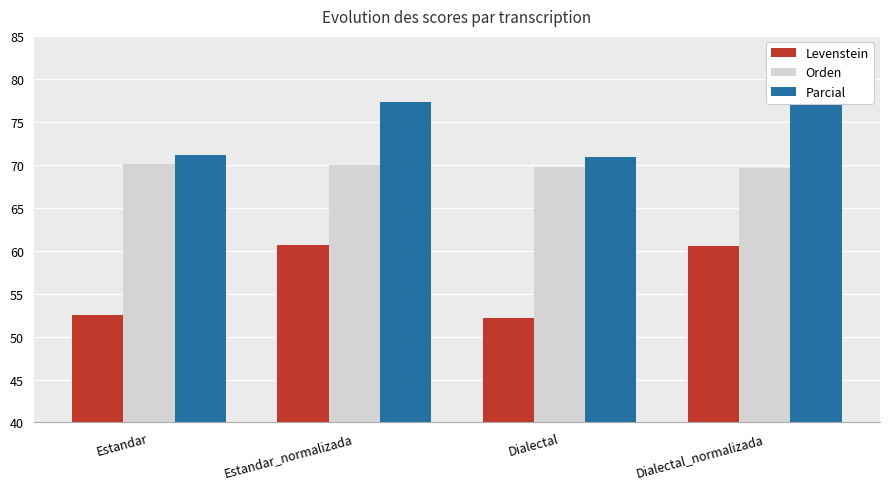

What is the maximum value shown in the chart?

77.3